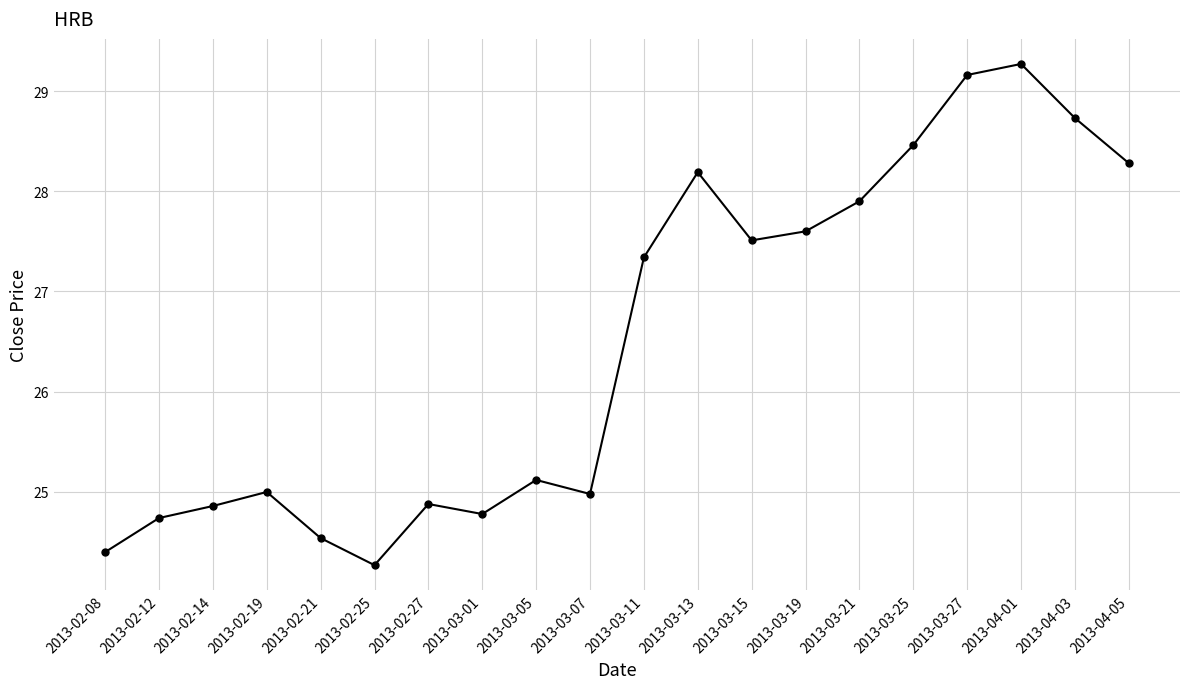

Which category has the lowest value across all series?

2013-02-25